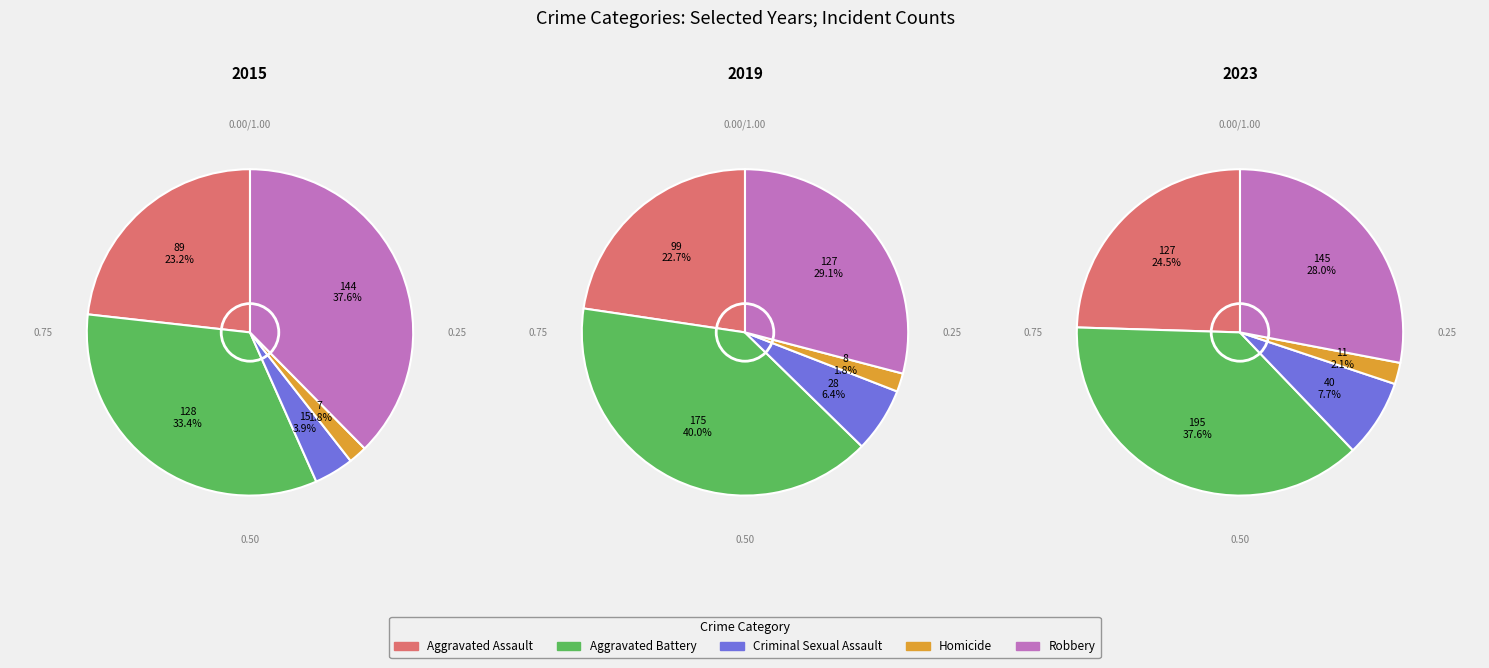

What percentage do Robbery and Homicide together represent?

39.4%